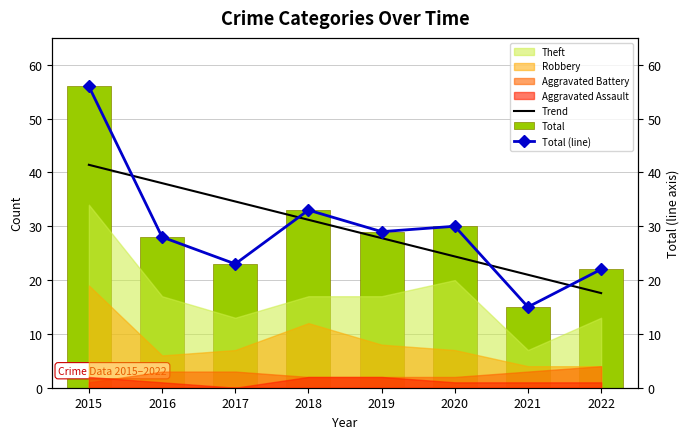

What is the value of the Trend bar at the 7th from the left?

21.0